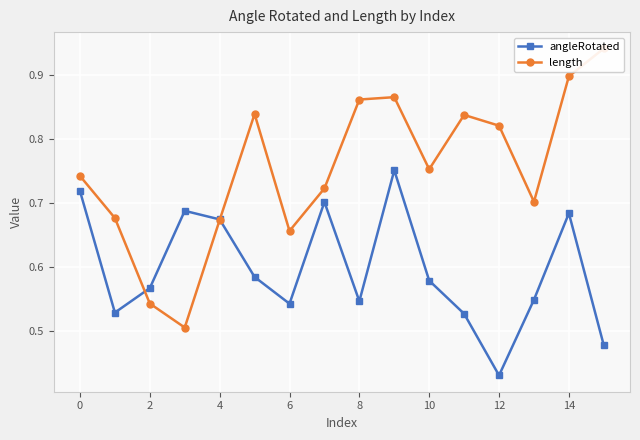

What is the spread (max minus min) of values at 9?

0.1